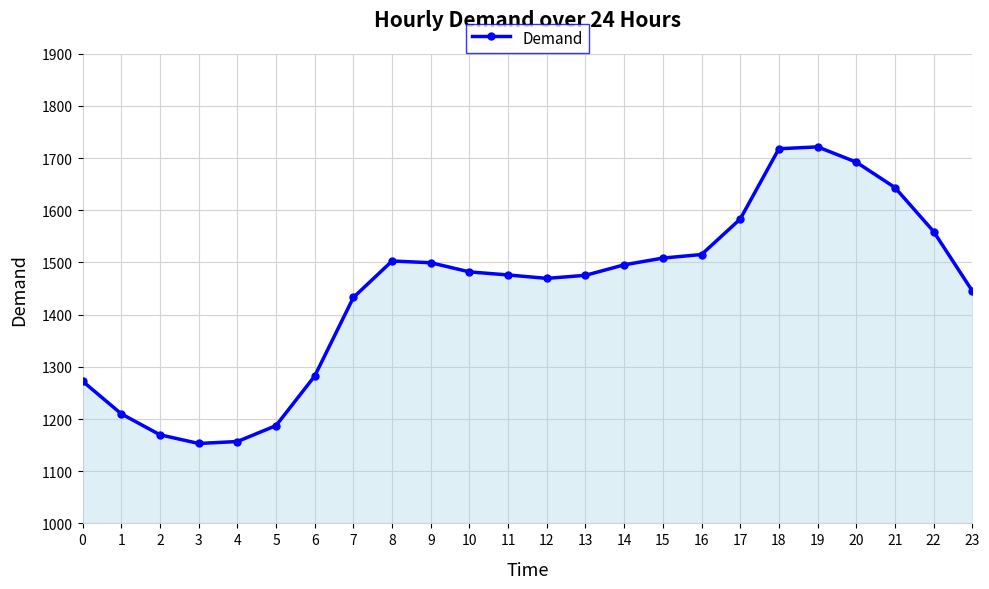

What is the sum of all values?

34653.6